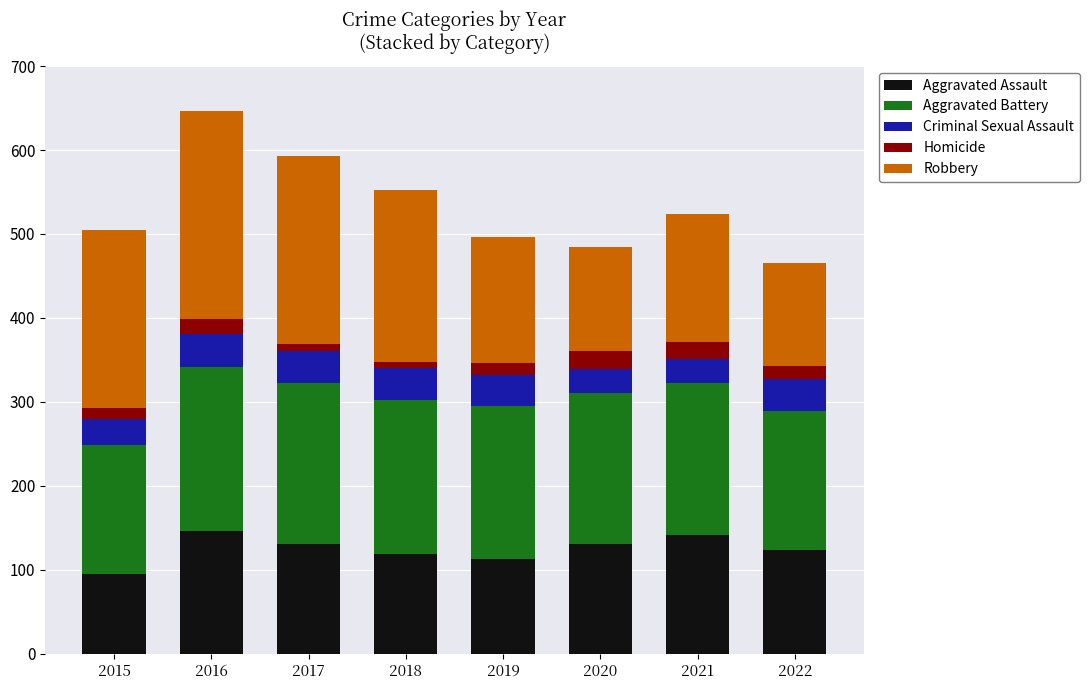

What is the total value across all series at 2019?

496